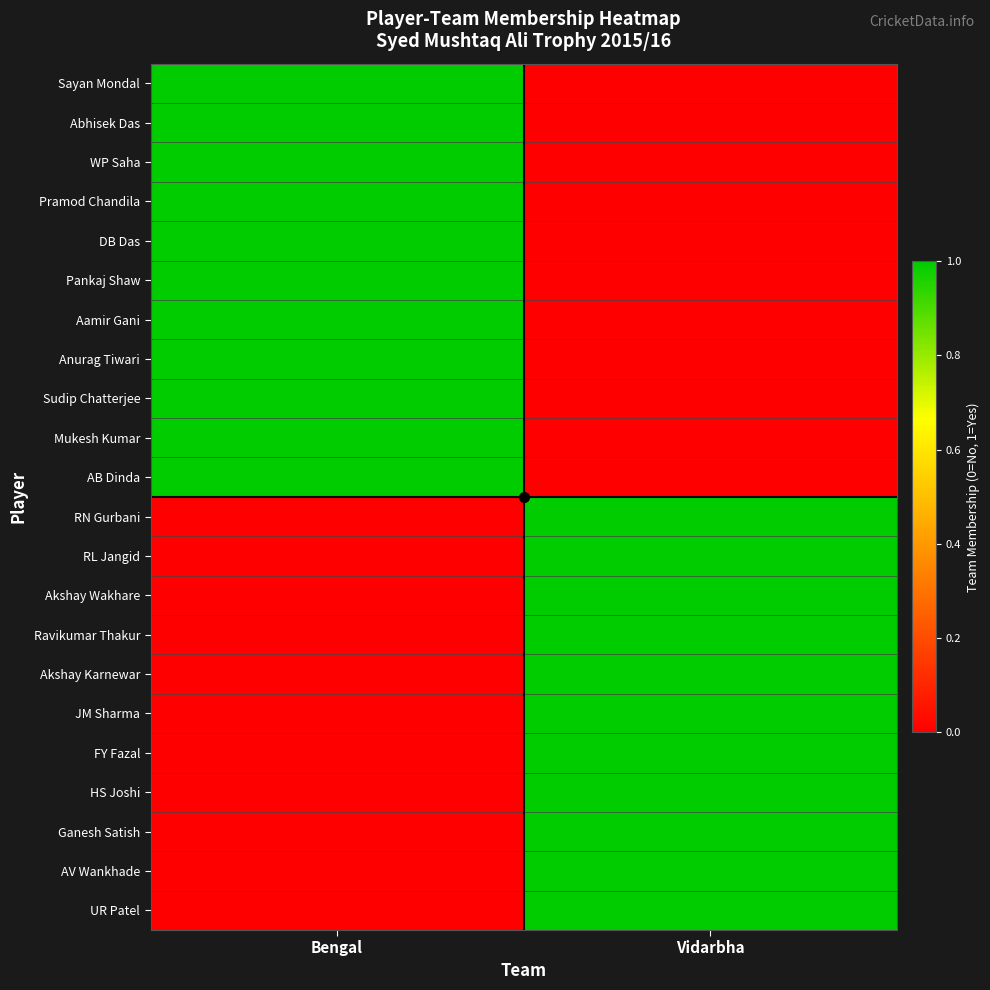

What is the total value across all series at Vidarbha?

11